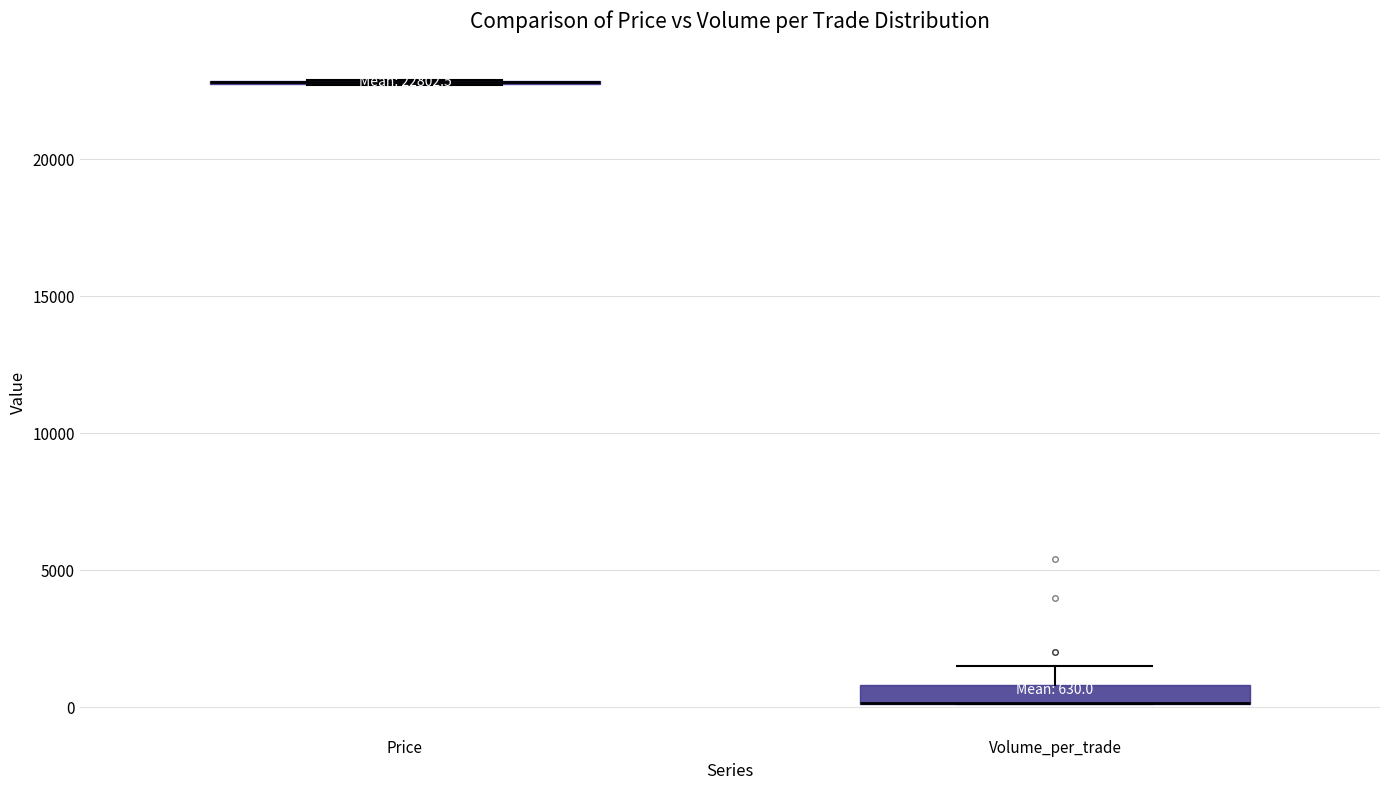

Comparing the boxes themselves (not the whiskers), which one is the tallest?

Volume_per_trade